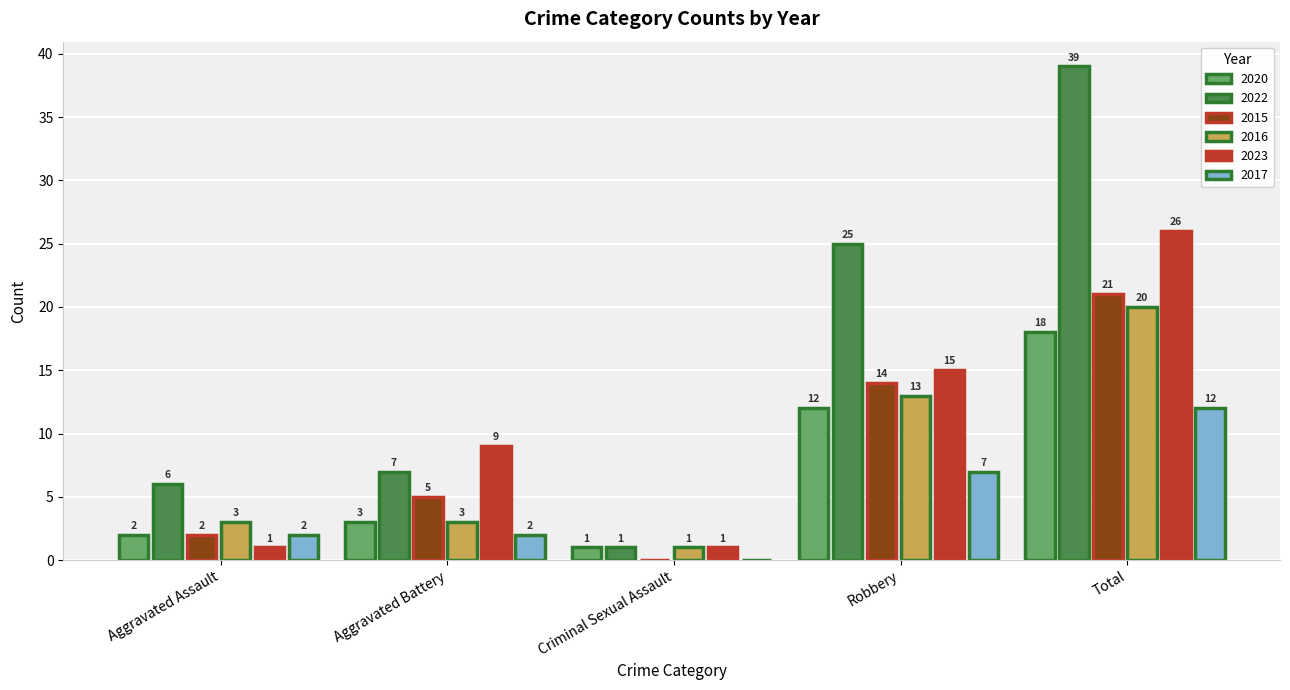

Which series has the largest total across all categories?

2022